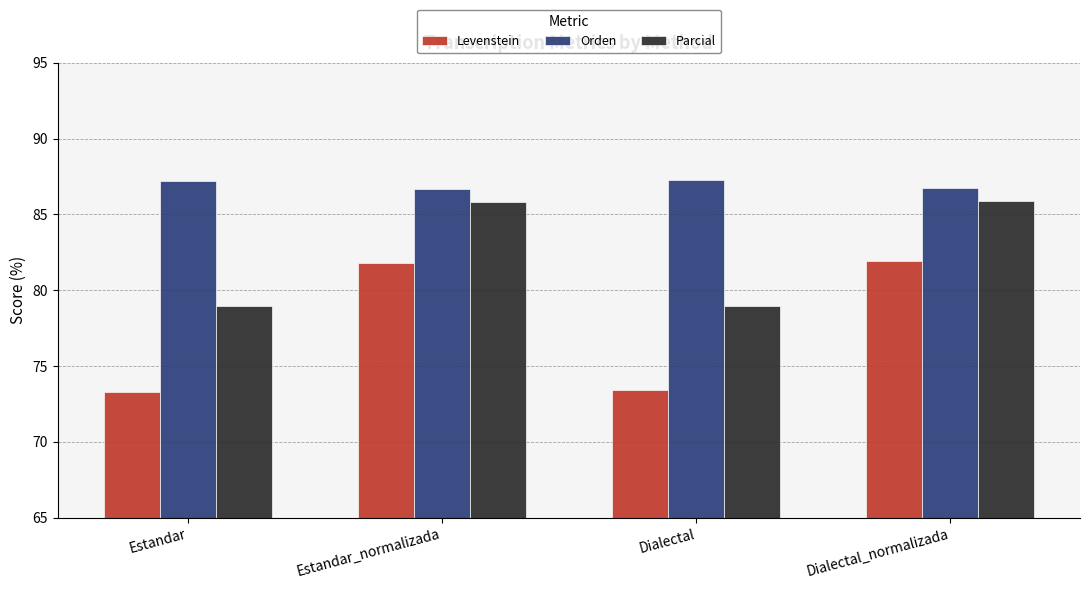

True or false: Orden has a value of 130.2 at Dialectal_normalizada.

False